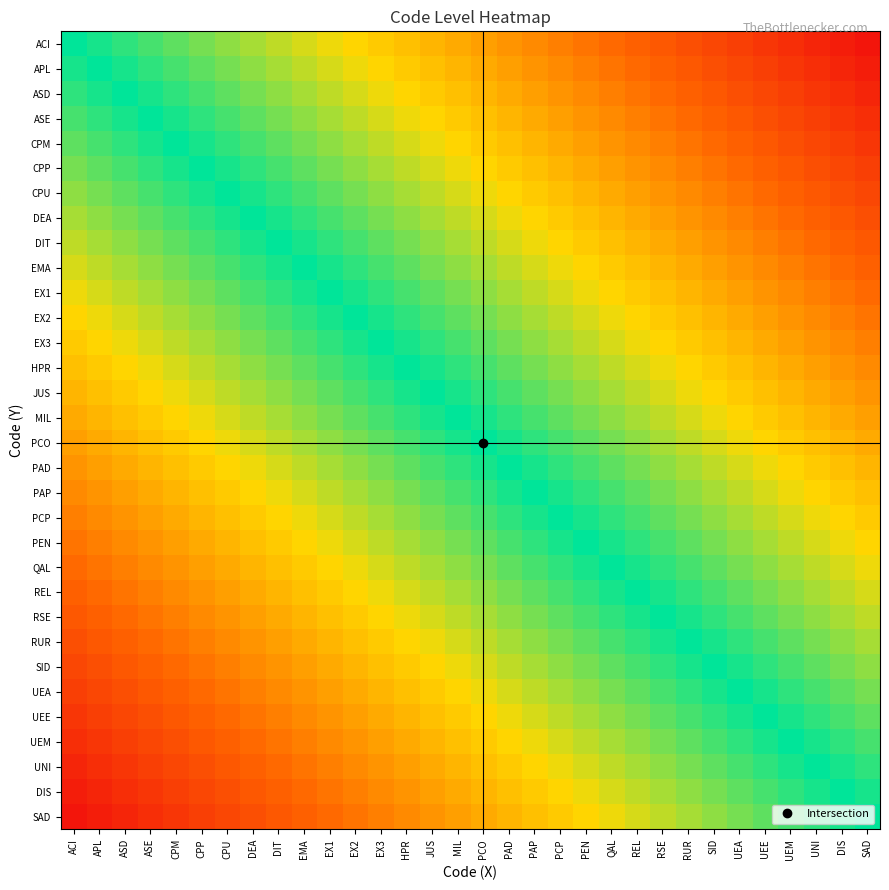

At how many categories does at least one series exceed 0?

32